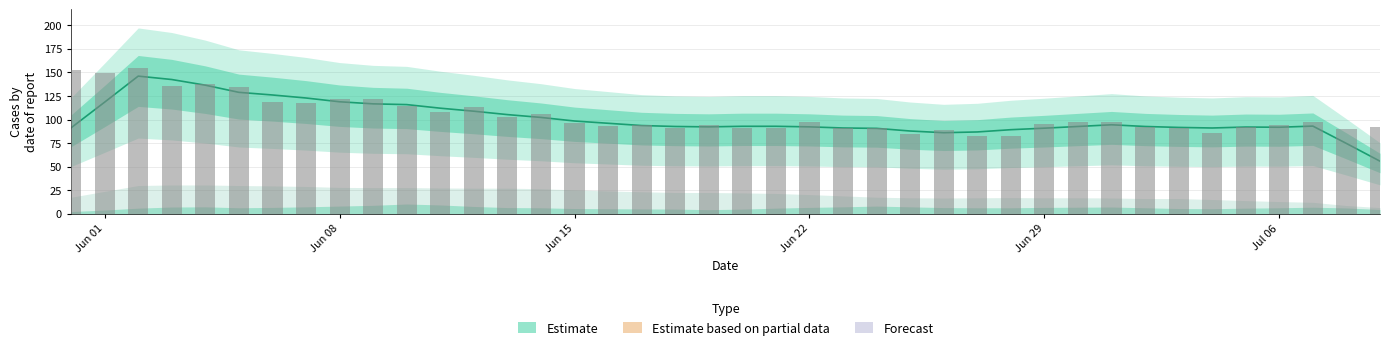

What is the minimum value for CH?

82